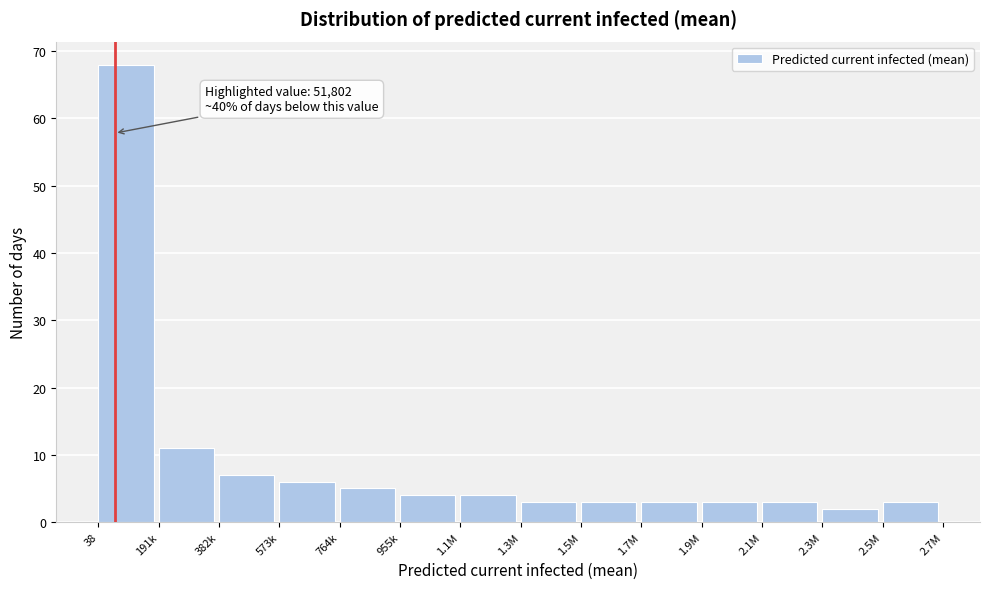

Reading left to right, extract all data points from this chart.

38=68	191k=11	382k=7	573k=6	764k=5	955k=4	1.1M=4	1.3M=3	1.5M=3	1.7M=3	1.9M=3	2.1M=3	2.3M=2	2.5M=3